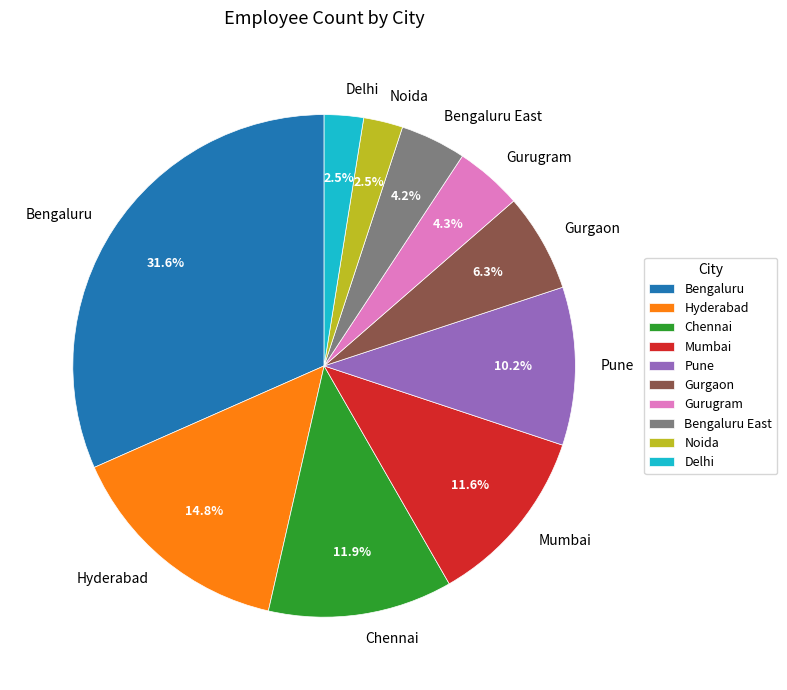

To the nearest percent, what is the average slice percentage?

10%